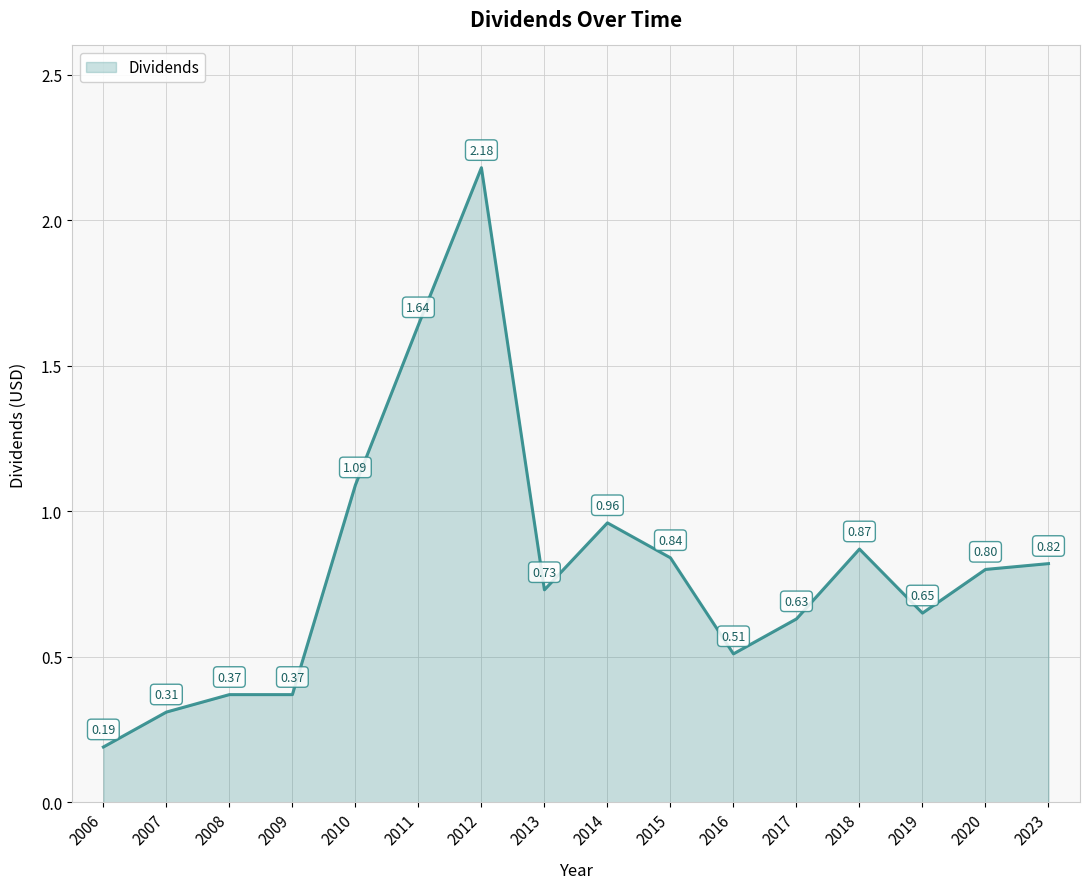

Between 2008 and 2023, which is larger?

2023